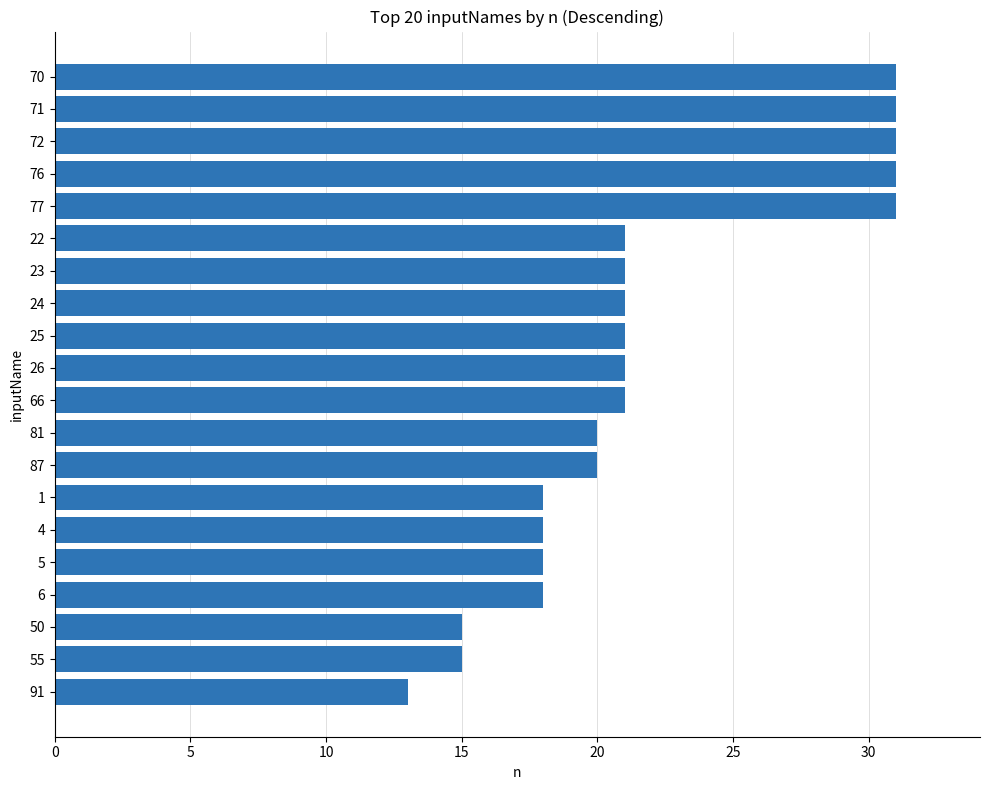

What is the sum of all values?

436